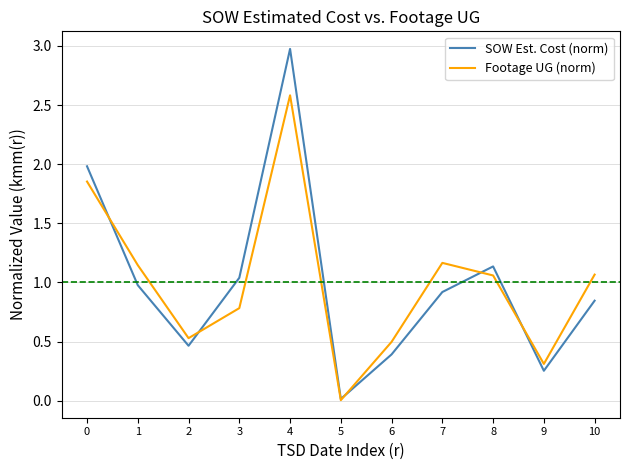

At which category does SOW Est. Cost (norm) reach its first local valley?

2